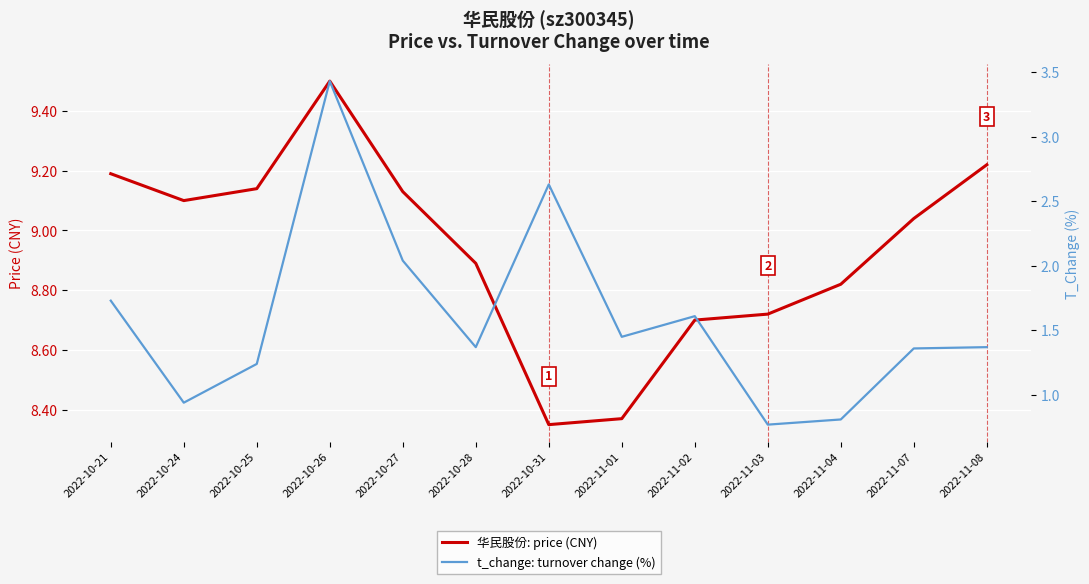

At which category is the sum across all series the highest?

2022-10-26